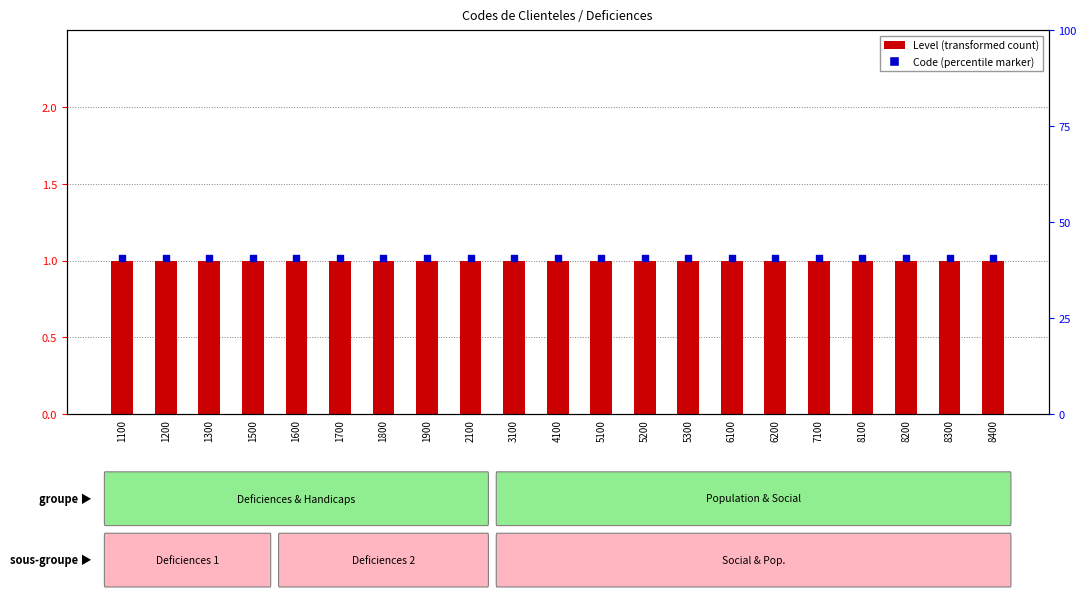

At how many categories does at least one series exceed 1?

21